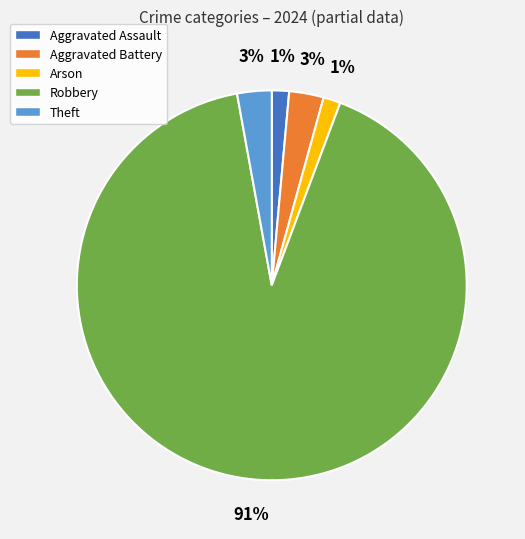

To the nearest percent, what portion does Aggravated Assault represent?

1%